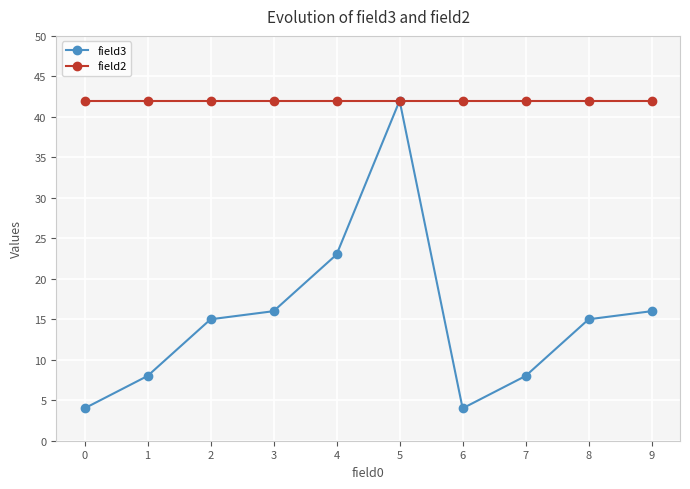

Does the chart display data point markers on the line(s)?

Yes